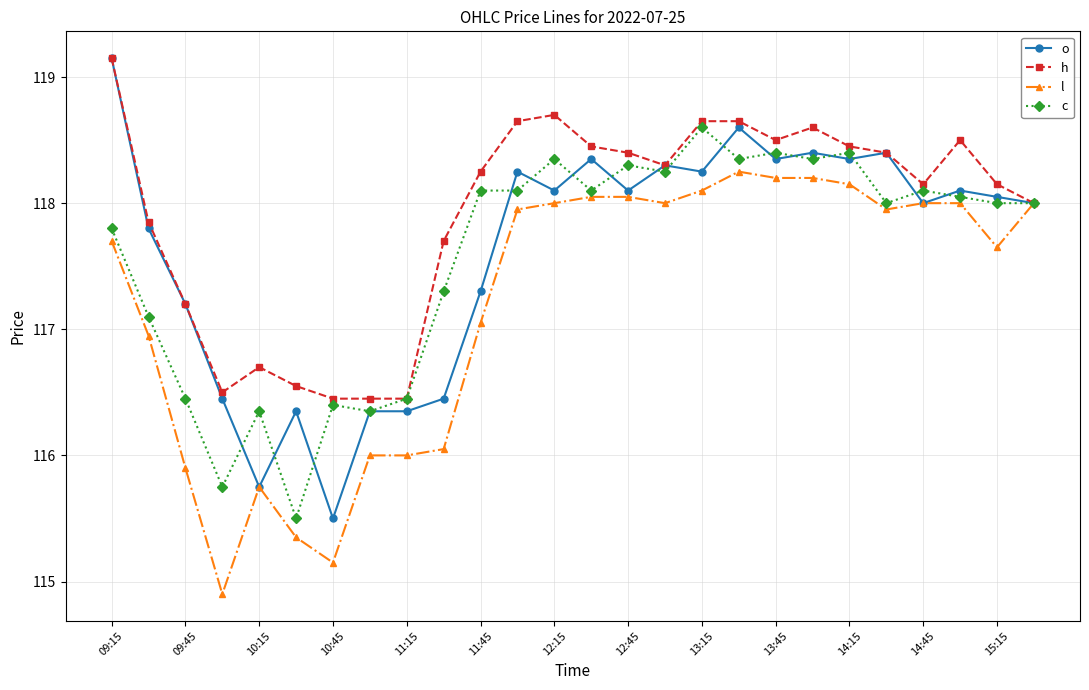

Which series has the largest range (max minus min)?

o